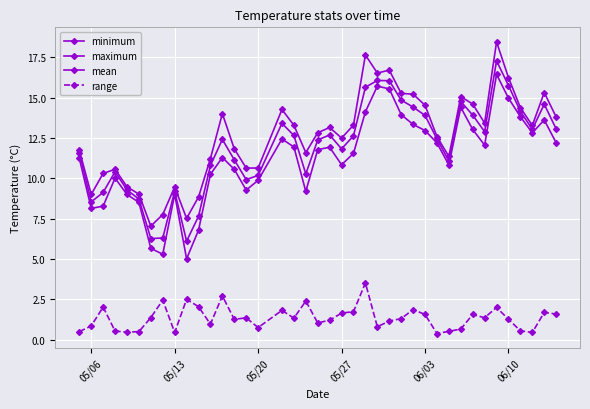

How many distinct data groups are displayed?

4